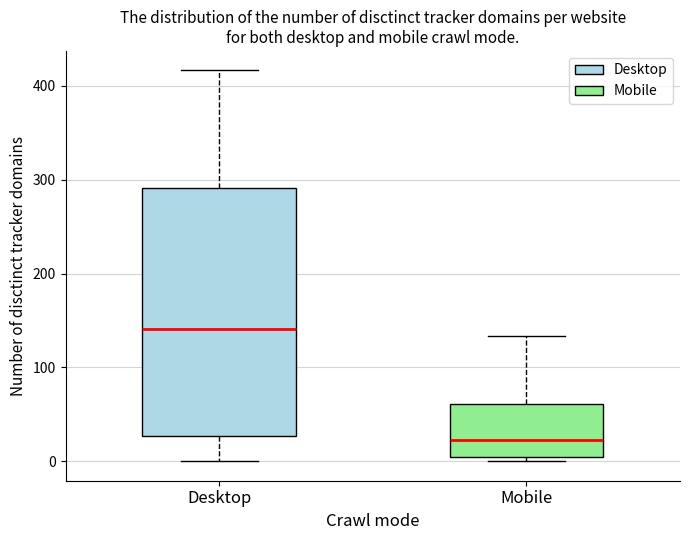

Comparing the boxes themselves (not the whiskers), which one is the tallest?

Desktop